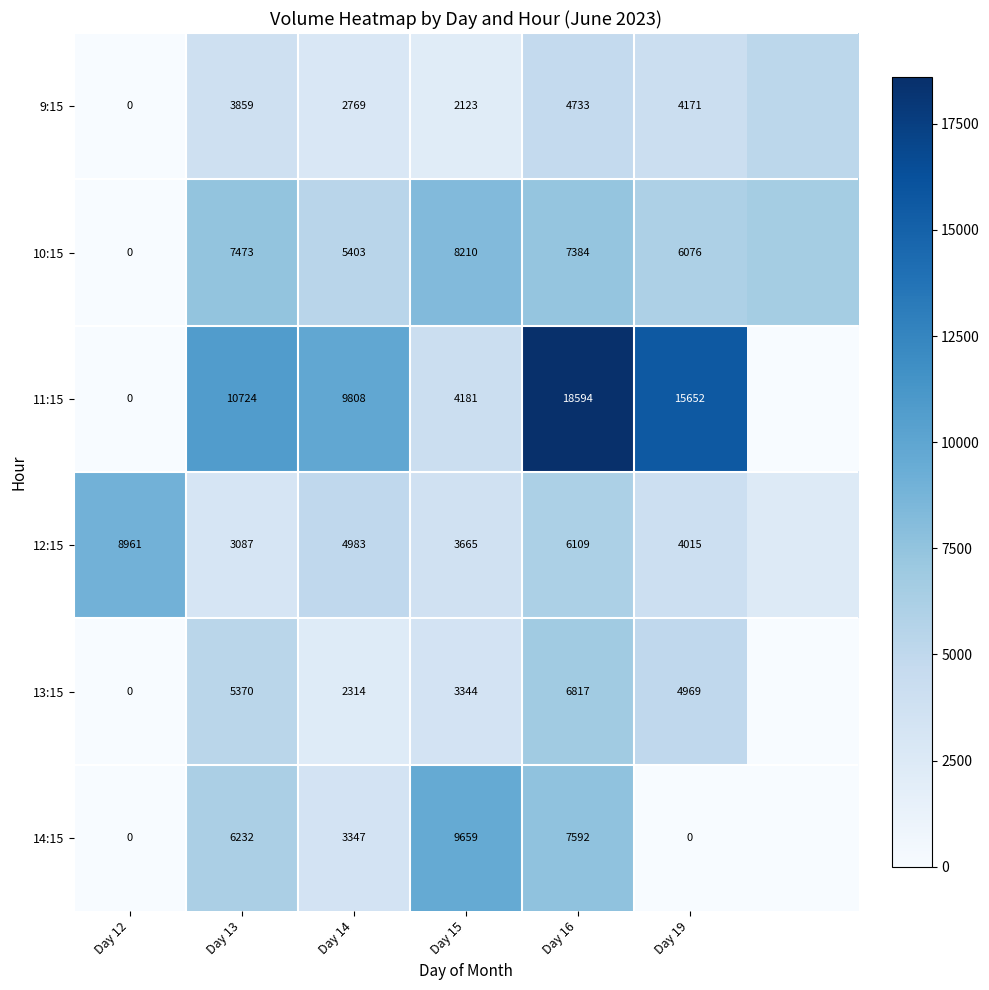

Is the value of 11:15 at Day 15 greater than the value of 10:15 at Day 12?

Yes